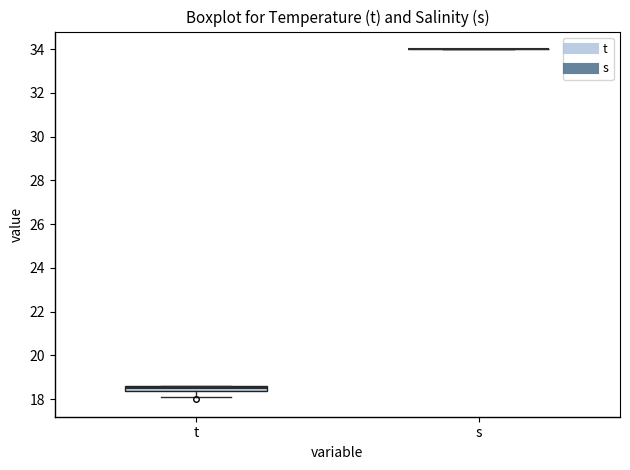

Where is the lower edge of the box for t on the y-axis? The values are not printed on the chart, so give them approximately, as read against the axis.

18.4